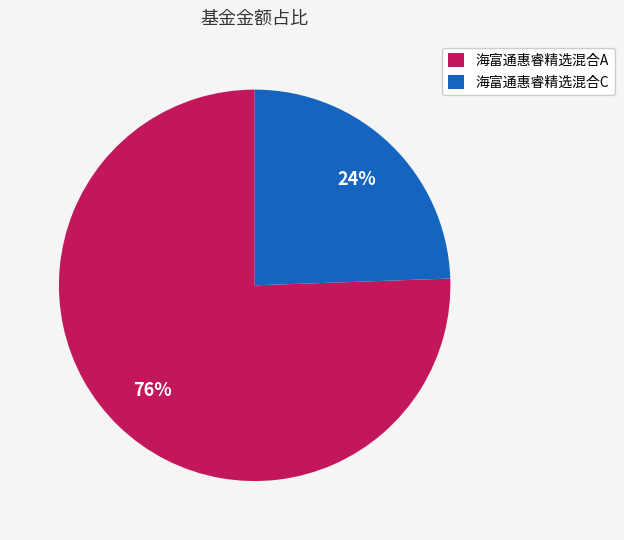

Combined, do 海富通惠睿精选混合C and 海富通惠睿精选混合A account for over 50%?

Yes